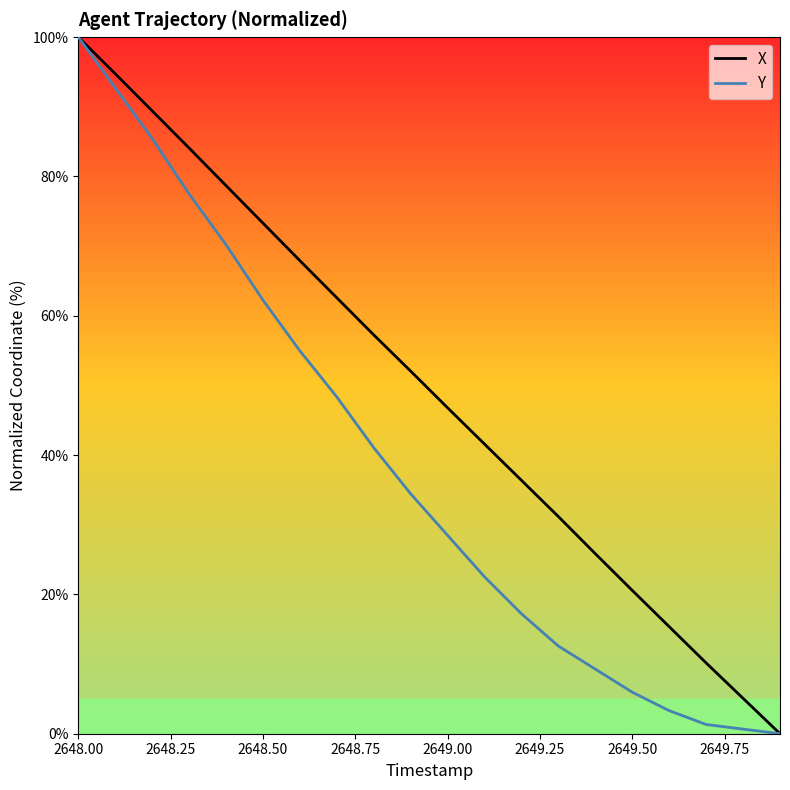

Does the chart display data point markers on the line(s)?

No